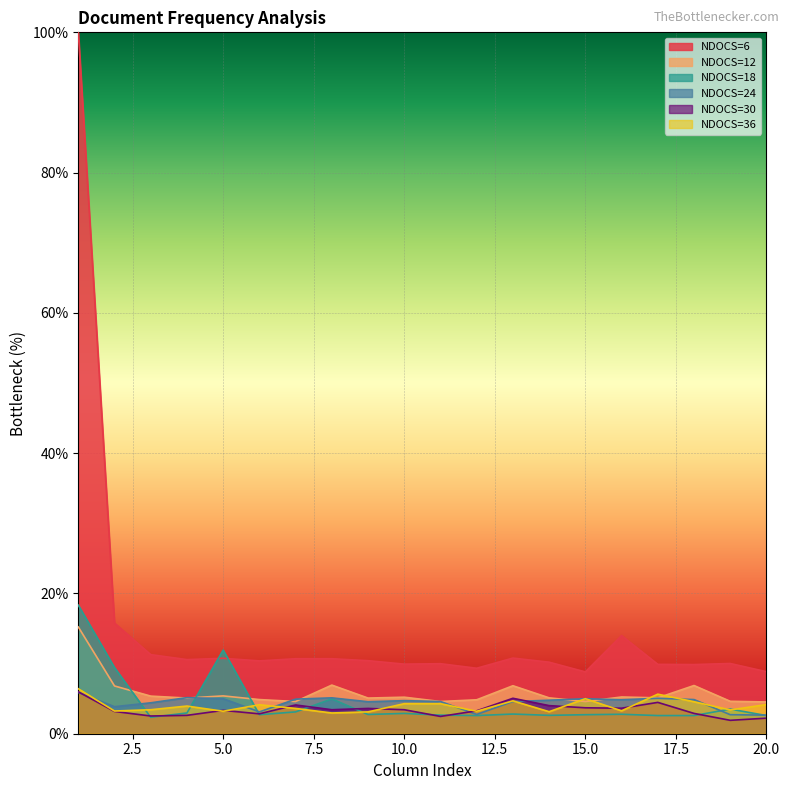

What is the value of the NDOCS=6 point at the 17th from the left?

9.9